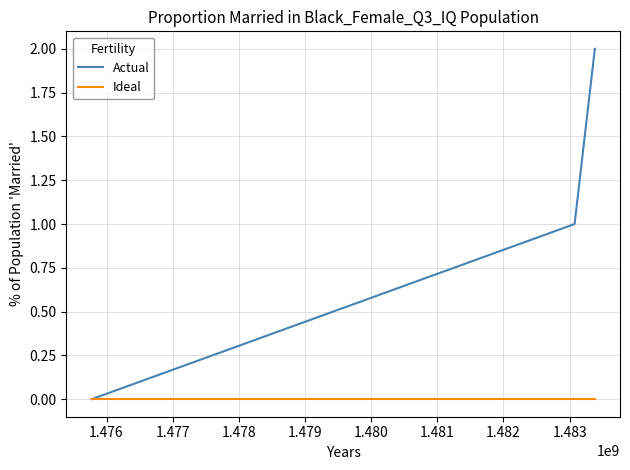

Reading left to right, what are all the values shown in this chart?

Actual: 0	1	2
Ideal: 0	0	0